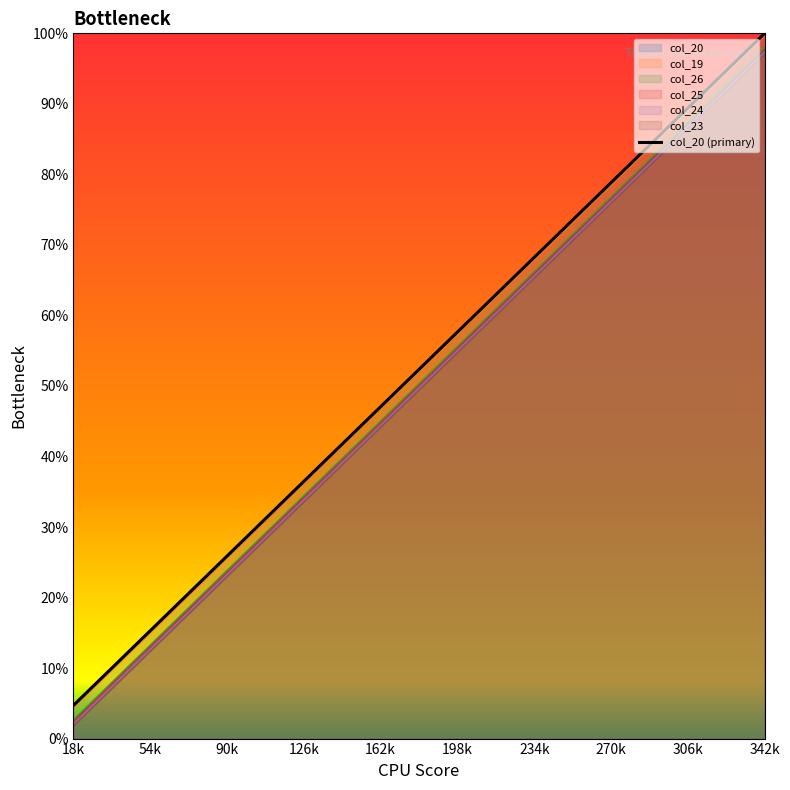

True or false: col_24 and col_20 cross at least once.

False